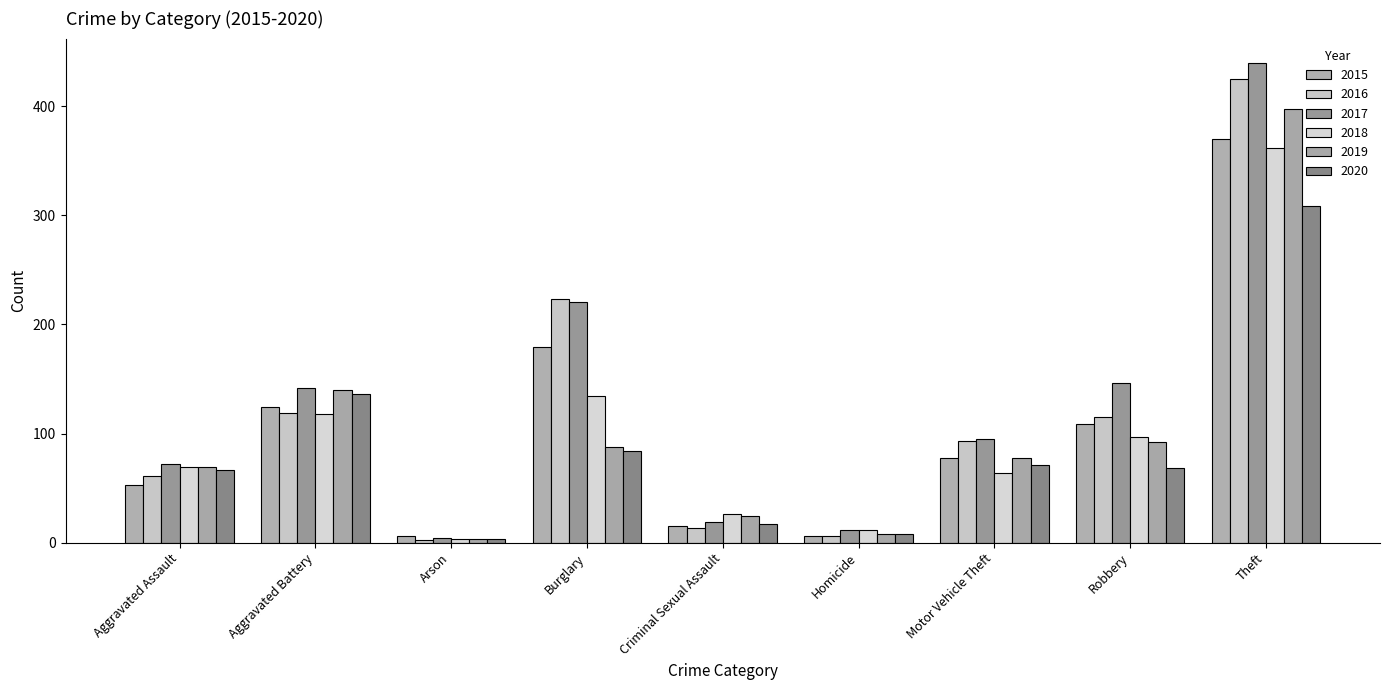

What are all the series names shown in the legend?

2015, 2016, 2017, 2018, 2019, 2020